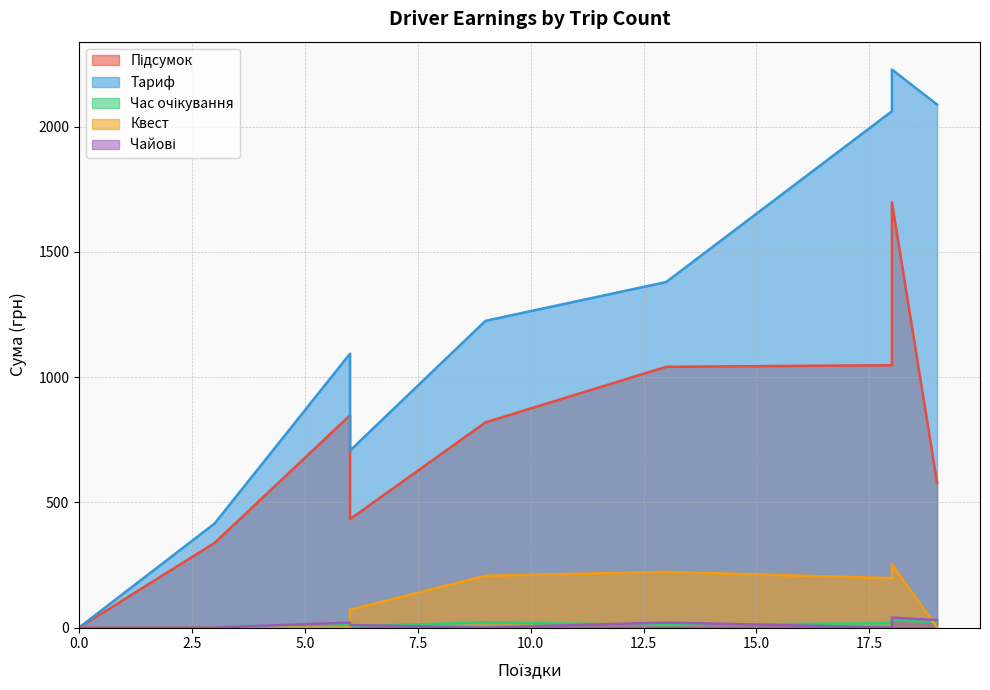

What is the highest value of the Чайові series?

40.0